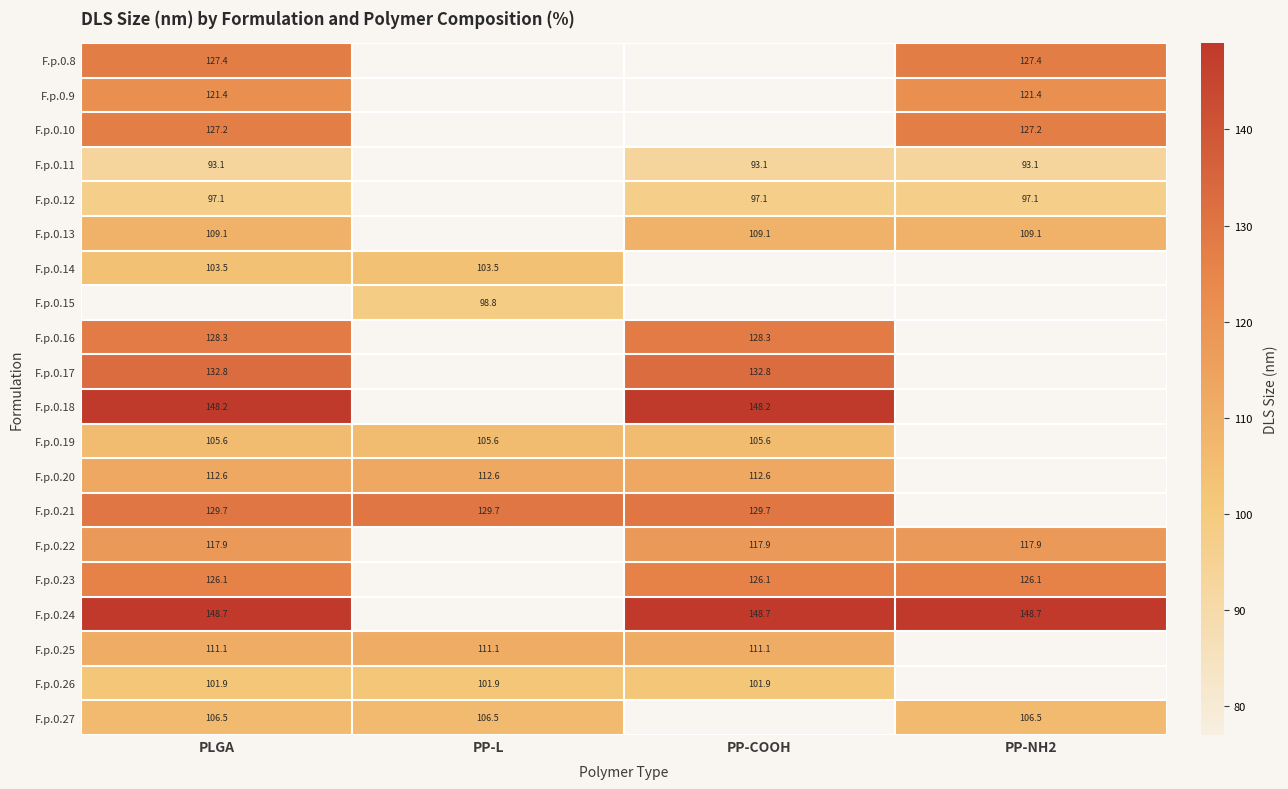

True or false: F.p.0.9 has a value of 121.4 at PLGA.

True